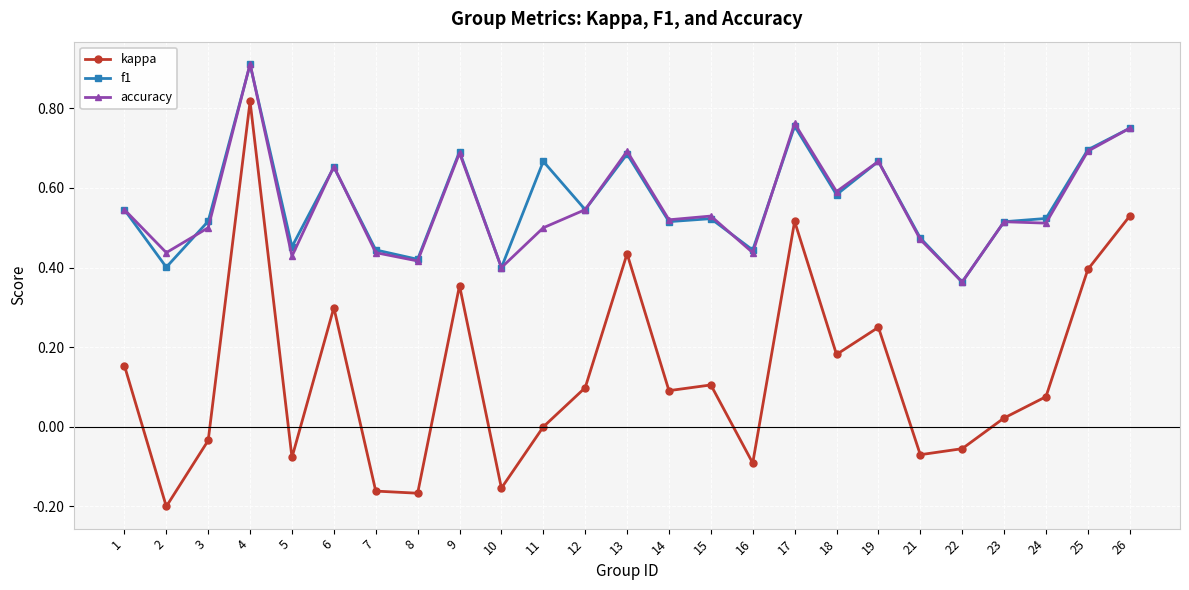

Which label corresponds to the largest value in the chart?

4